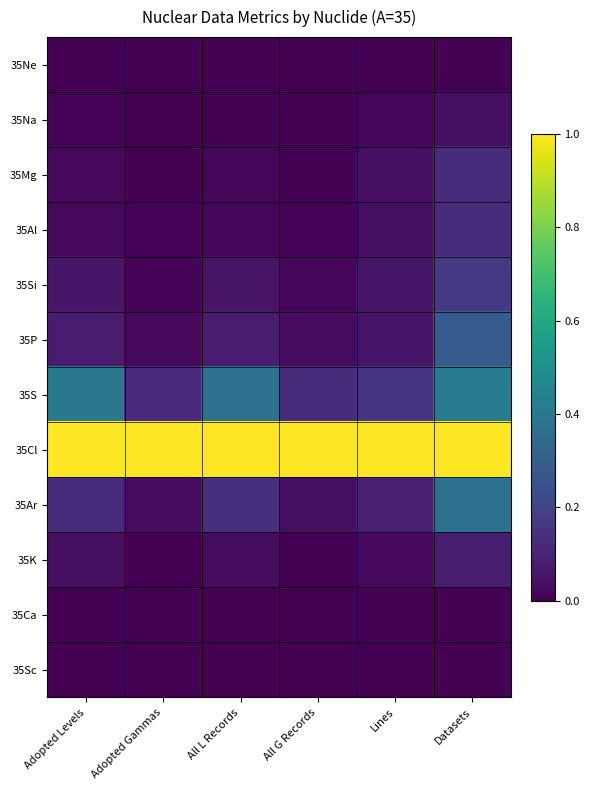

Reading right to left, transcribe all the data shown in this chart.

35Ne: Datasets=0.0	Lines=0.0	All G Records=0.0	All L Records=0.0	Adopted Gammas=0.0	Adopted Levels=0.0
35Na: Datasets=0.0	Lines=0.0	All G Records=0.0	All L Records=0.0	Adopted Gammas=0.0	Adopted Levels=0.0
35Mg: Datasets=0.1	Lines=0.0	All G Records=0.0	All L Records=0.0	Adopted Gammas=0.0	Adopted Levels=0.0
35Al: Datasets=0.1	Lines=0.0	All G Records=0.0	All L Records=0.0	Adopted Gammas=0.0	Adopted Levels=0.0
35Si: Datasets=0.2	Lines=0.1	All G Records=0.0	All L Records=0.1	Adopted Gammas=0.0	Adopted Levels=0.1
35P: Datasets=0.3	Lines=0.1	All G Records=0.0	All L Records=0.1	Adopted Gammas=0.0	Adopted Levels=0.1
35S: Datasets=0.4	Lines=0.2	All G Records=0.1	All L Records=0.4	Adopted Gammas=0.1	Adopted Levels=0.4
35Cl: Datasets=1.0	Lines=1.0	All G Records=1.0	All L Records=1.0	Adopted Gammas=1.0	Adopted Levels=1.0
35Ar: Datasets=0.4	Lines=0.1	All G Records=0.0	All L Records=0.1	Adopted Gammas=0.0	Adopted Levels=0.1
35K: Datasets=0.1	Lines=0.0	All G Records=0.0	All L Records=0.0	Adopted Gammas=0.0	Adopted Levels=0.0
35Ca: Datasets=0.0	Lines=0.0	All G Records=0.0	All L Records=0.0	Adopted Gammas=0.0	Adopted Levels=0.0
35Sc: Datasets=0.0	Lines=0.0	All G Records=0.0	All L Records=0.0	Adopted Gammas=0.0	Adopted Levels=0.0